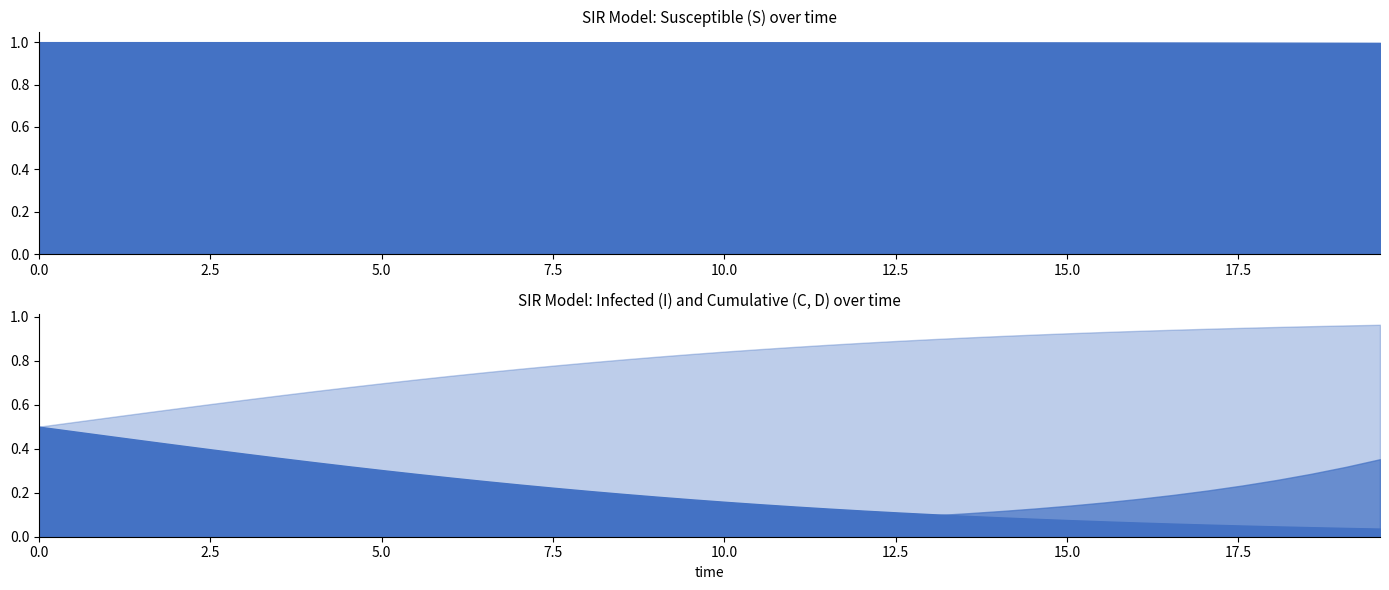

Rank the series by their maximum value, from lowest to highest.

I, C, D, S